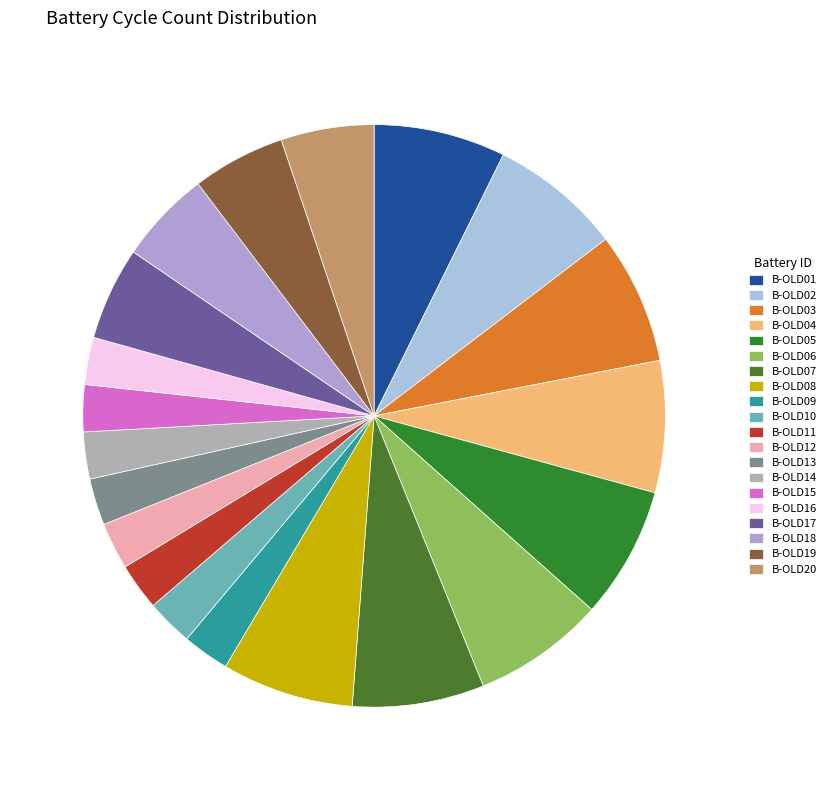

Combined, do B-OLD16 and B-OLD06 account for over 50%?

No